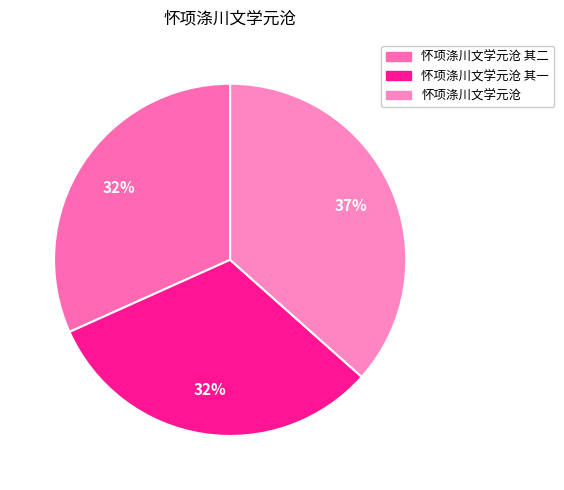

Count the number of slices in the pie.

3